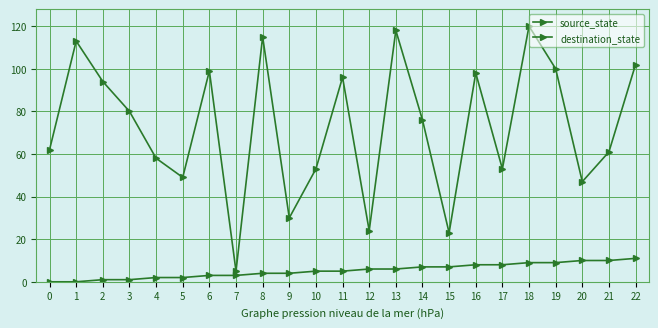

Which series has the largest total across all categories?

destination_state